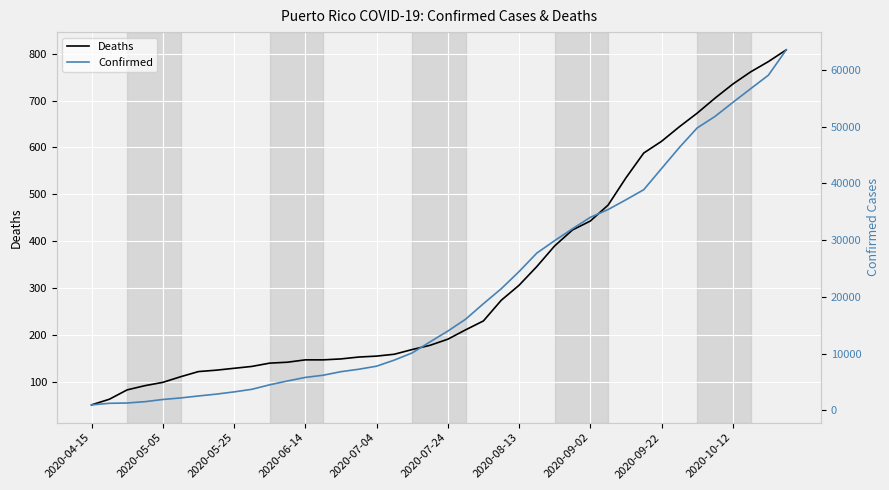

What is the lowest value of the Deaths series?

51